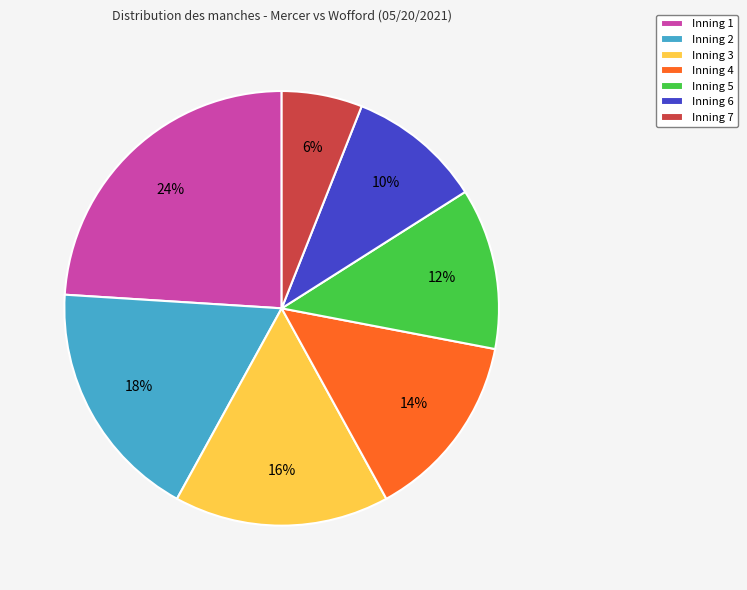

What is the smallest slice in the pie chart?

Inning 7